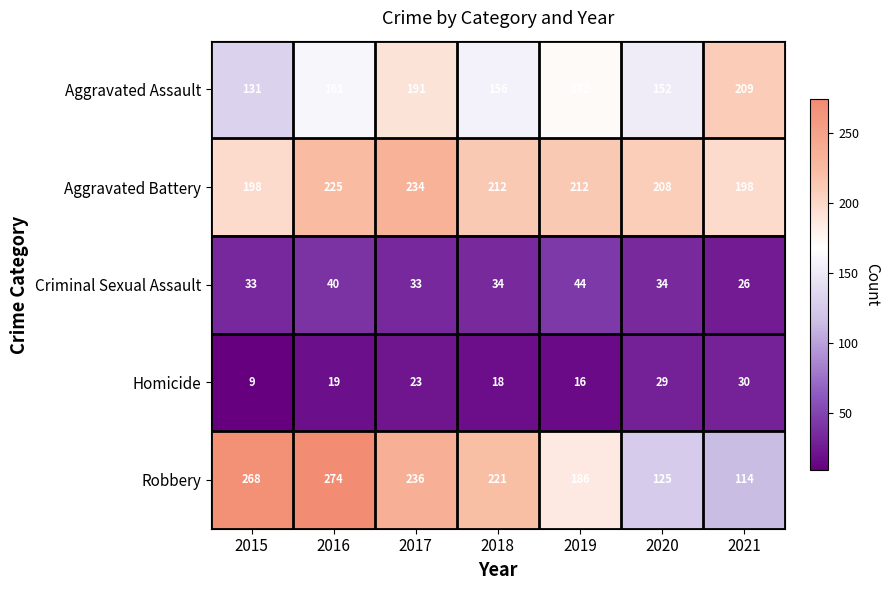

Which series has the largest range (max minus min)?

Robbery